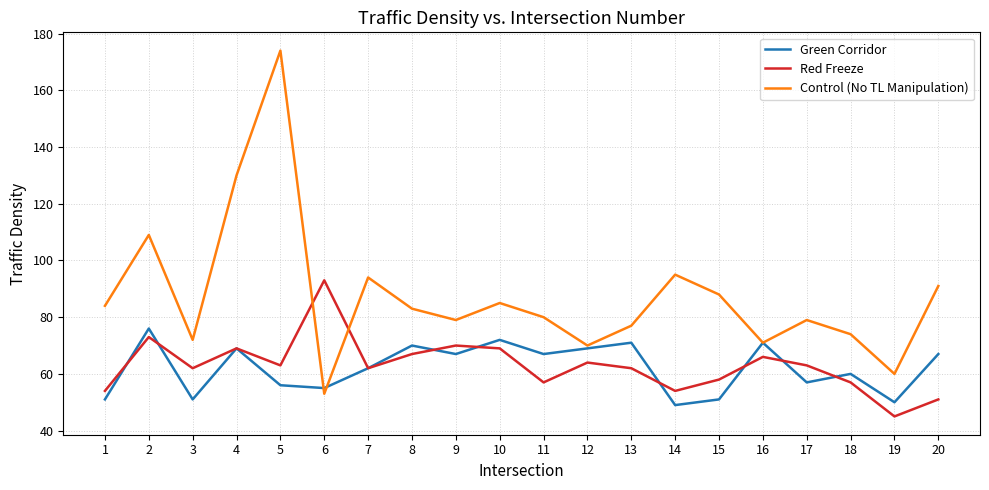

Reading right to left, transcribe all the data shown in this chart.

Green Corridor: 67	50	60	57	71	51	49	71	69	67	72	67	70	62	55	56	69	51	76	51
Red Freeze: 51	45	57	63	66	58	54	62	64	57	69	70	67	62	93	63	69	62	73	54
Control (No TL Manipulation): 91	60	74	79	71	88	95	77	70	80	85	79	83	94	53	174	130	72	109	84